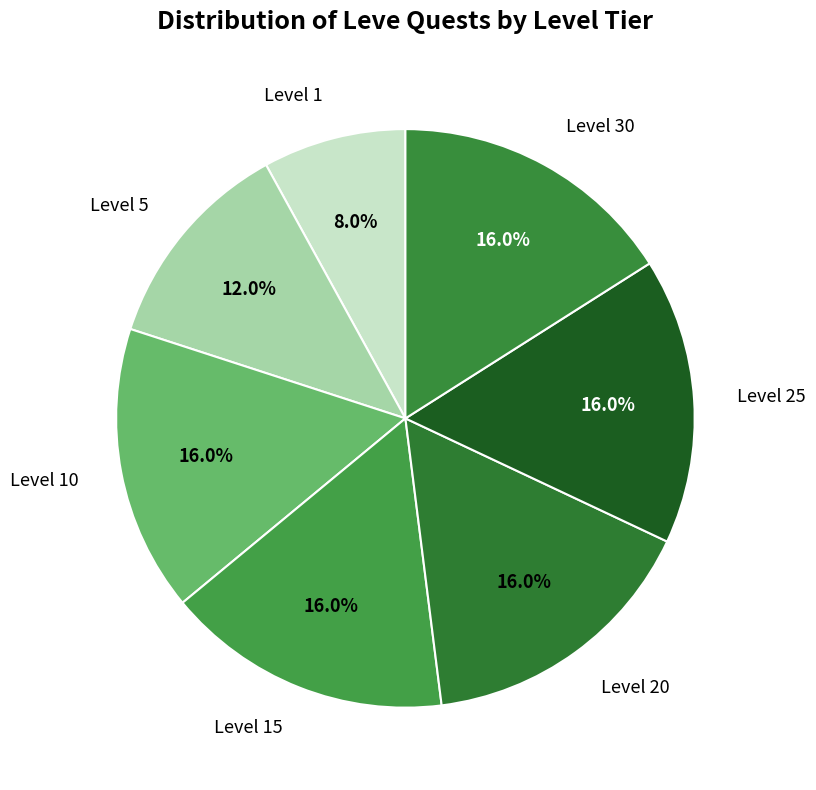

Does any single category account for the majority?

No